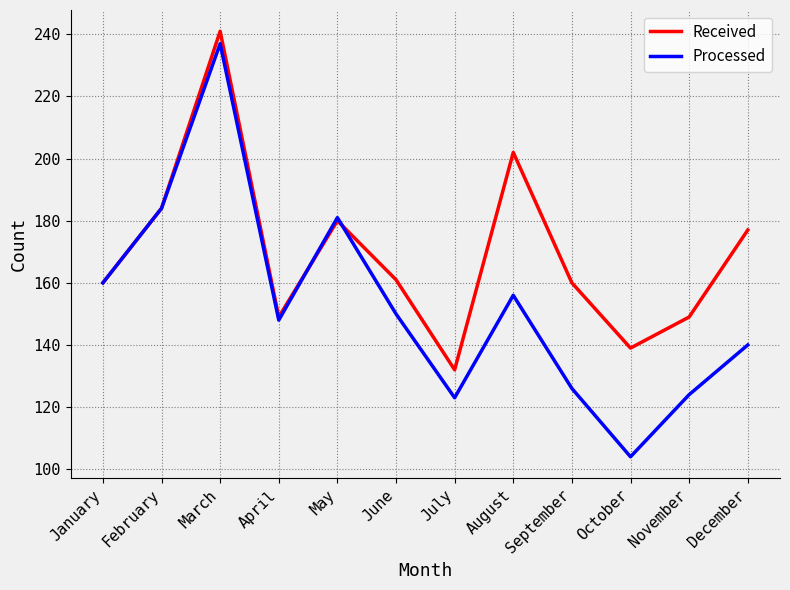

What is the total value across all series at August?

358